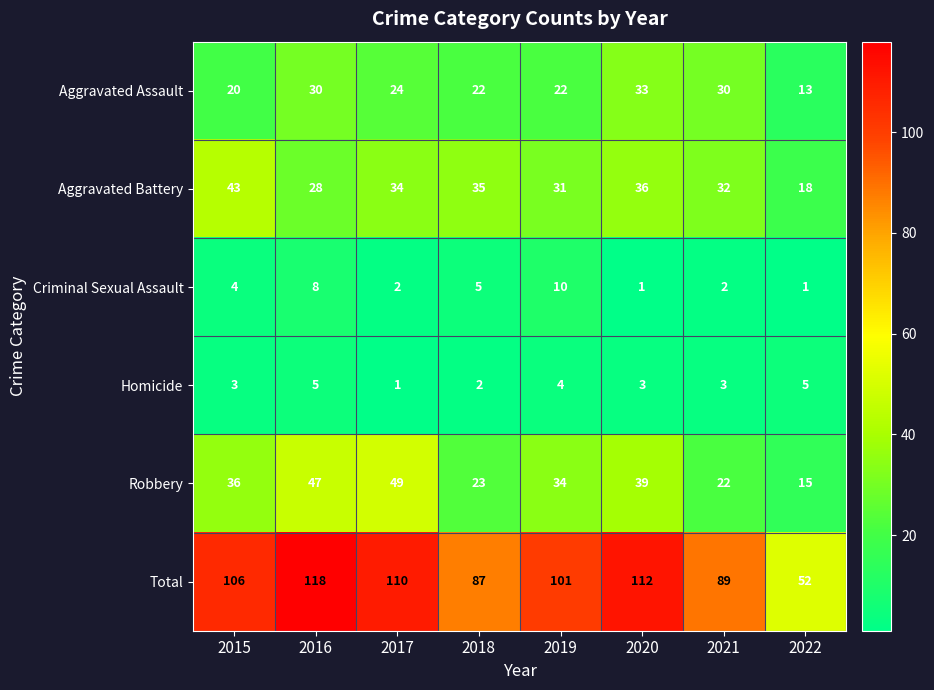

Where is Criminal Sexual Assault nearest to the value 5?

2018